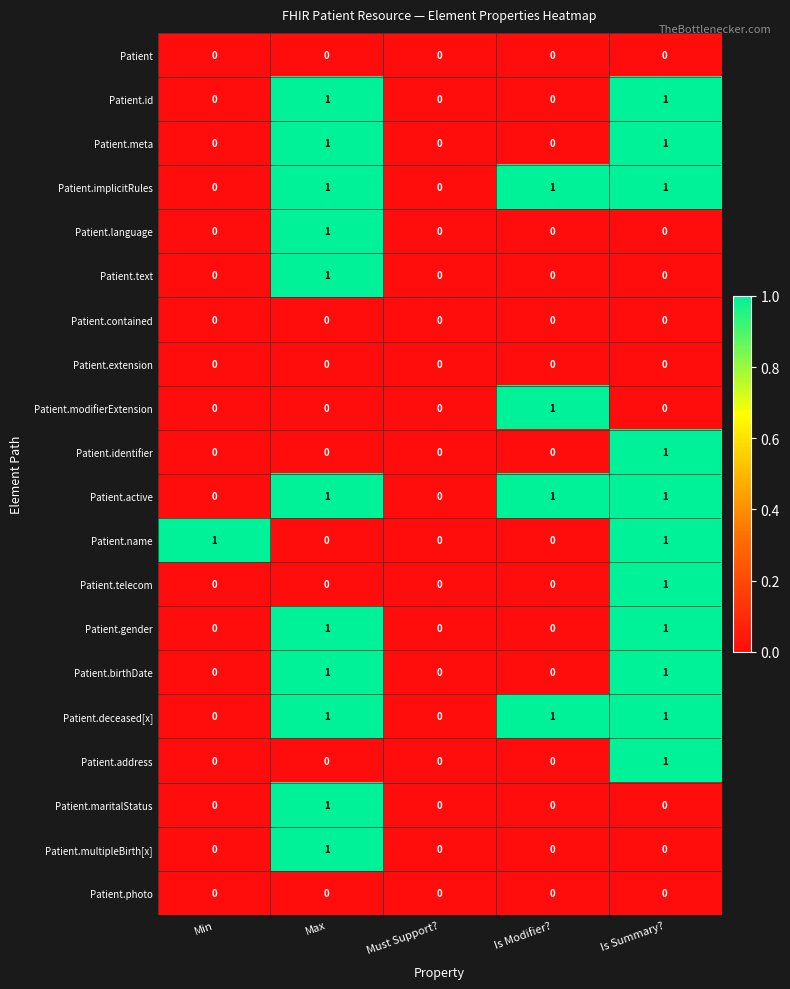

True or false: Patient.text has a value of 1 at Max.

True